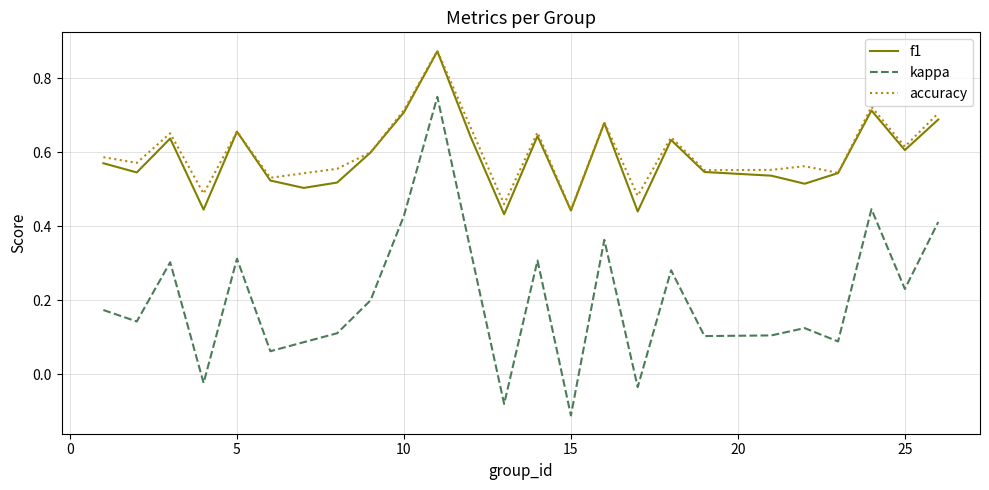

Which series has the largest range (max minus min)?

kappa